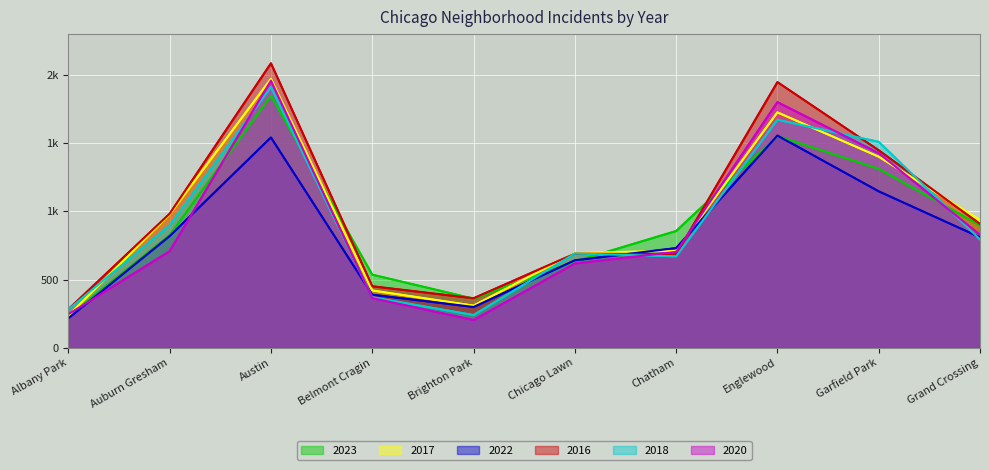

In 2018, how many points are lower than both neighbors (excluding endpoints)?

2